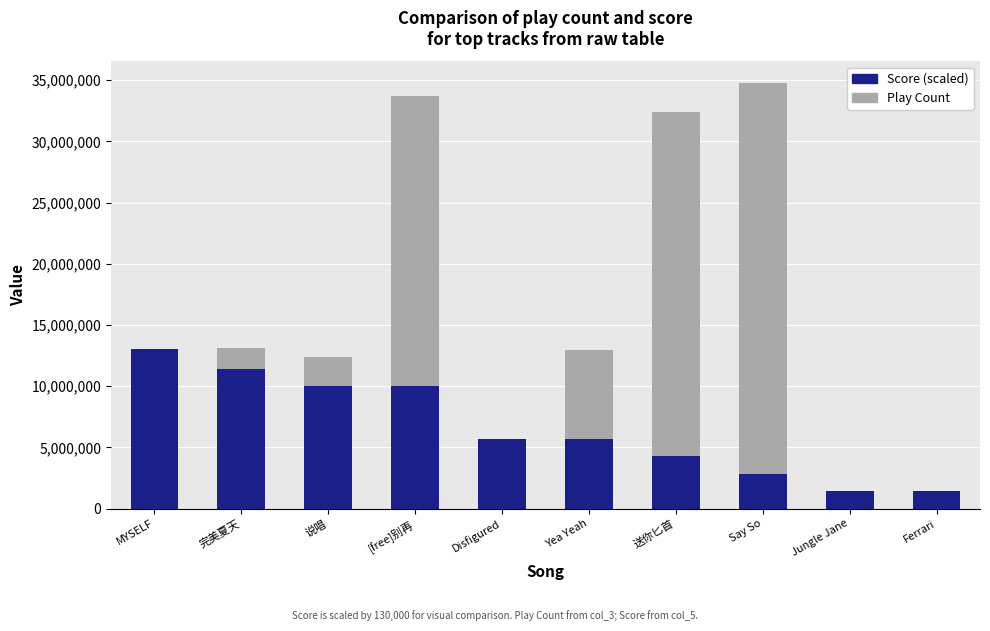

Which series changed the most between Jungle Jane and Ferrari?

Play Count